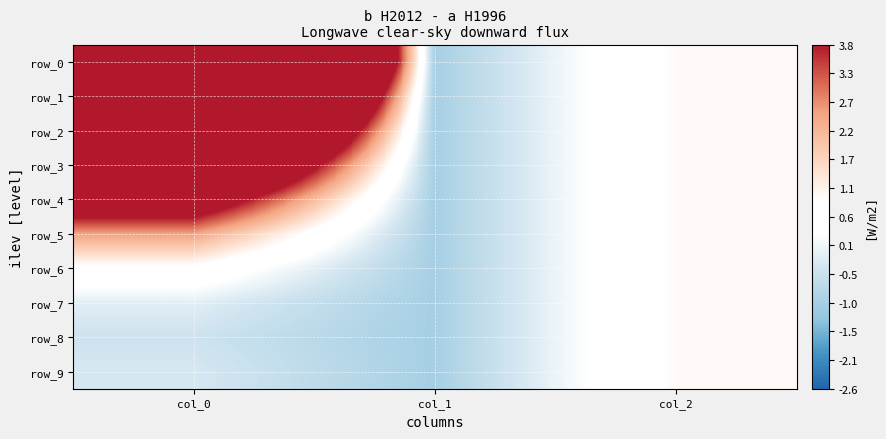

What is the difference between the highest and lowest values at col_0?

31.2